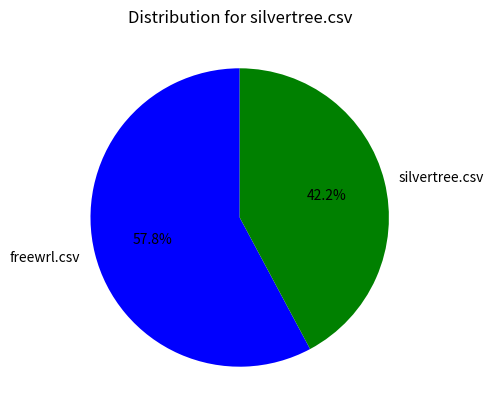

The silvertree.csv slice represents 33% of the pie. True or false?

False